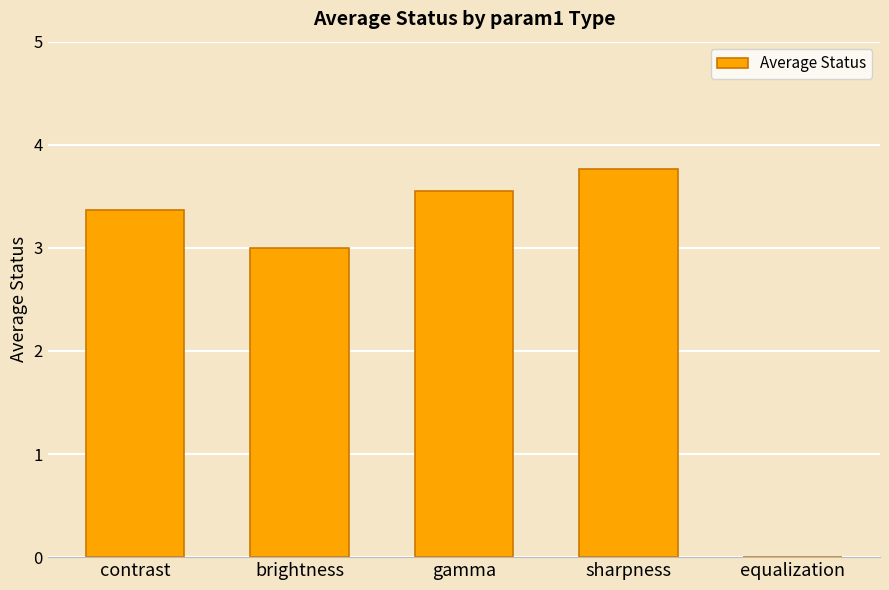

Which has a higher value, sharpness or contrast?

sharpness